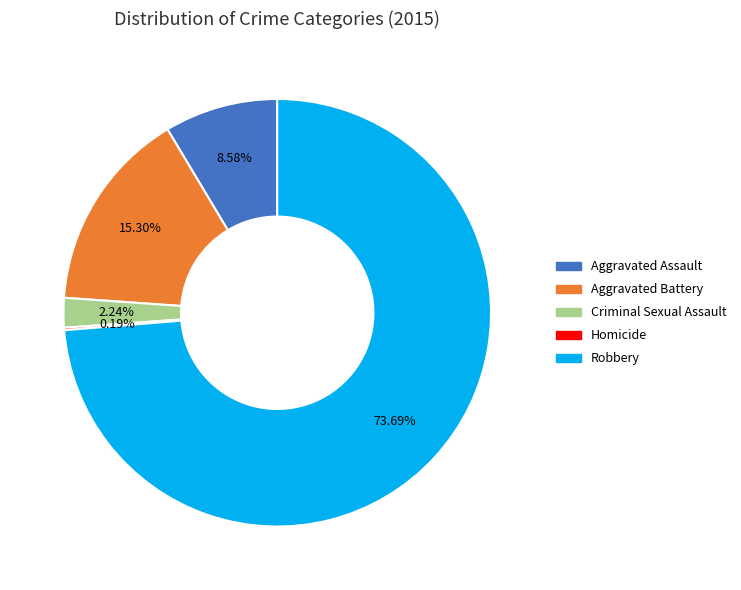

Between Criminal Sexual Assault and Aggravated Assault, which is larger?

Aggravated Assault